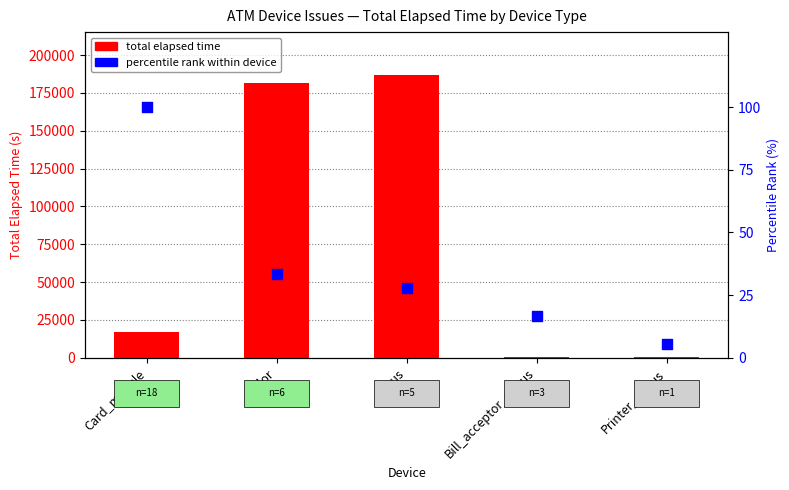

Is the value of total elapsed time at color greater than the value of percentile rank within device at Bill_acceptor_status?

Yes